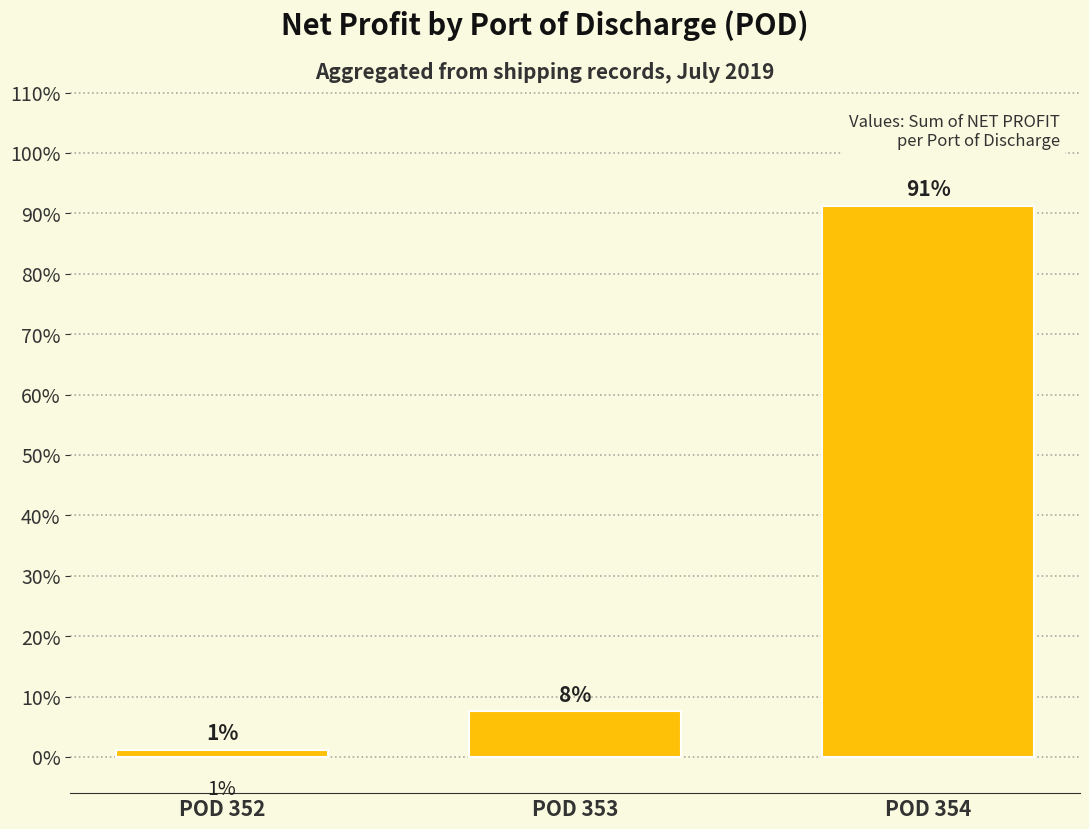

What is the maximum value shown in the chart?

91.2